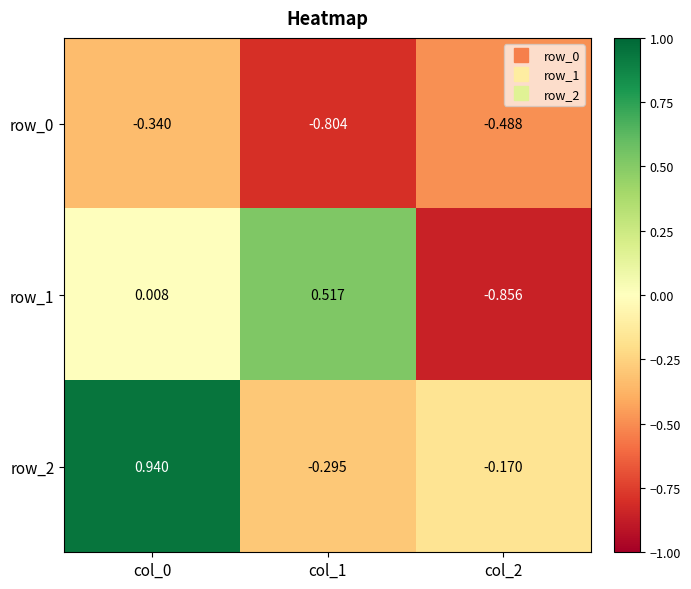

The row_0 series shows -0.2 at col_0. True or false?

False